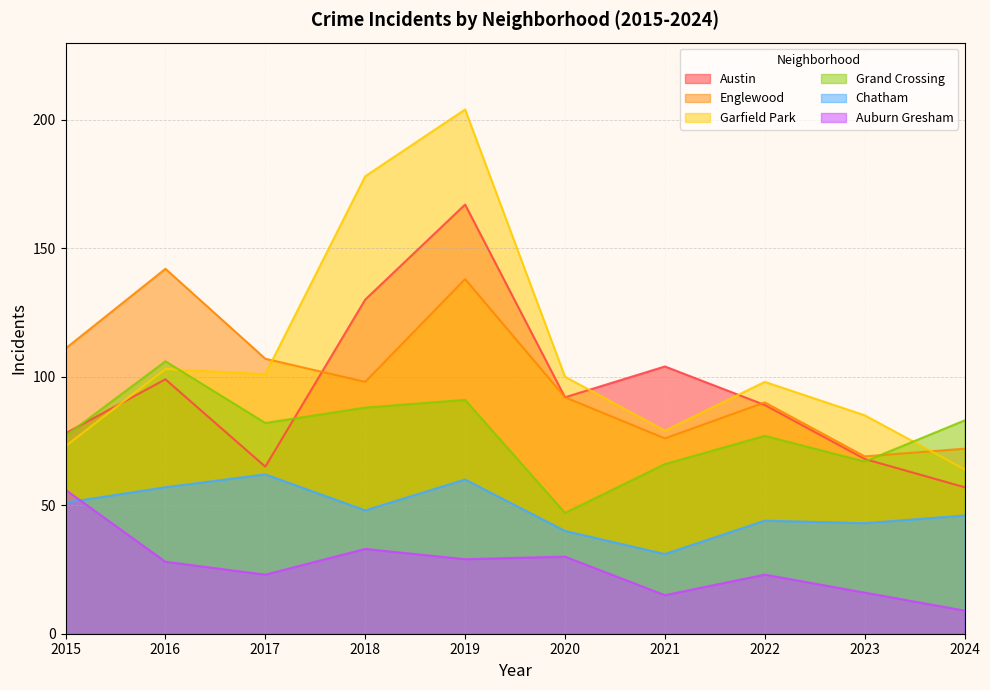

What is the smallest value displayed?

9